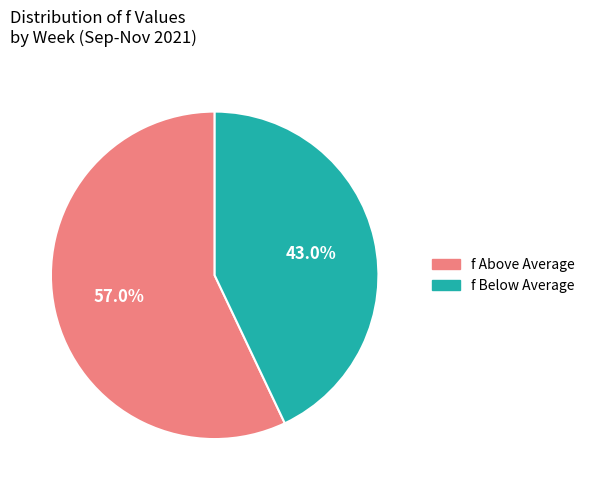

Does any single category account for the majority?

Yes